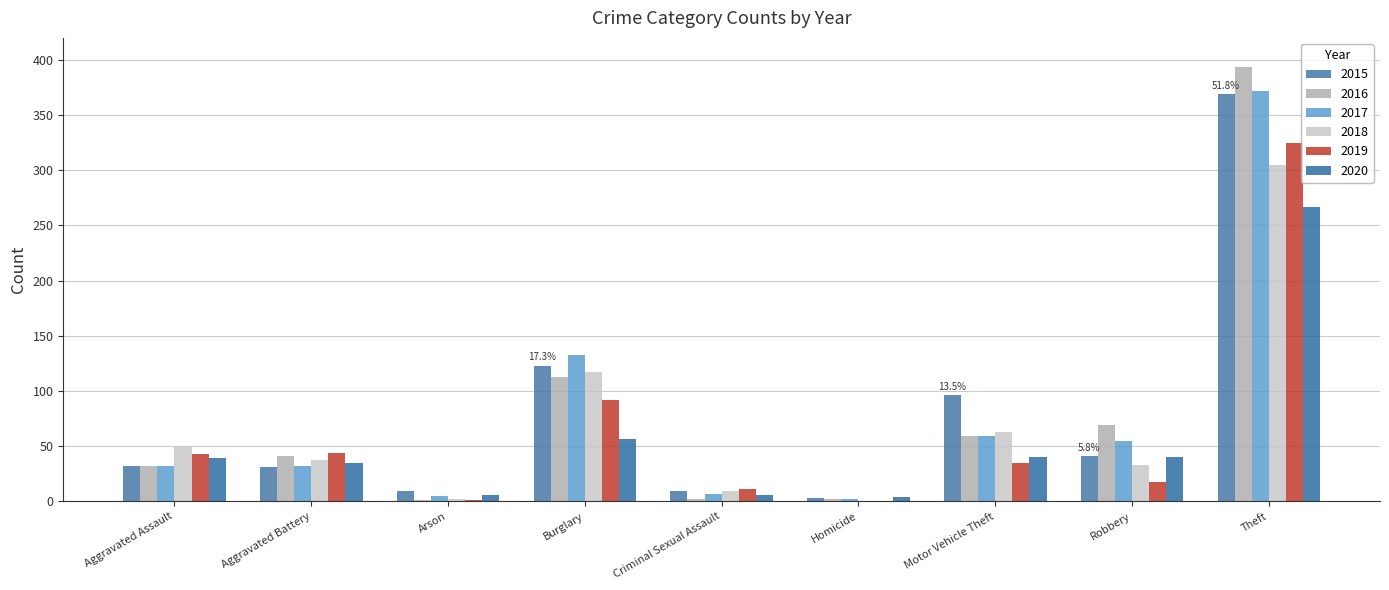

Is it true that 2019 equals 48 at Motor Vehicle Theft?

False